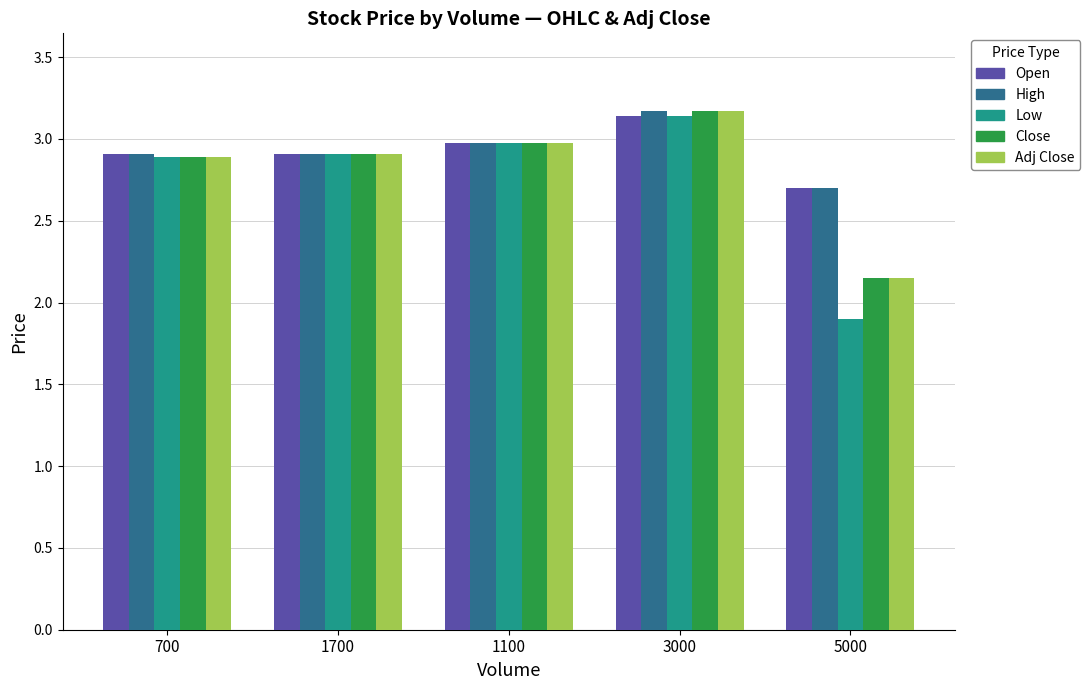

Is the value of Low at 1100 greater than the value of Open at 5000?

Yes